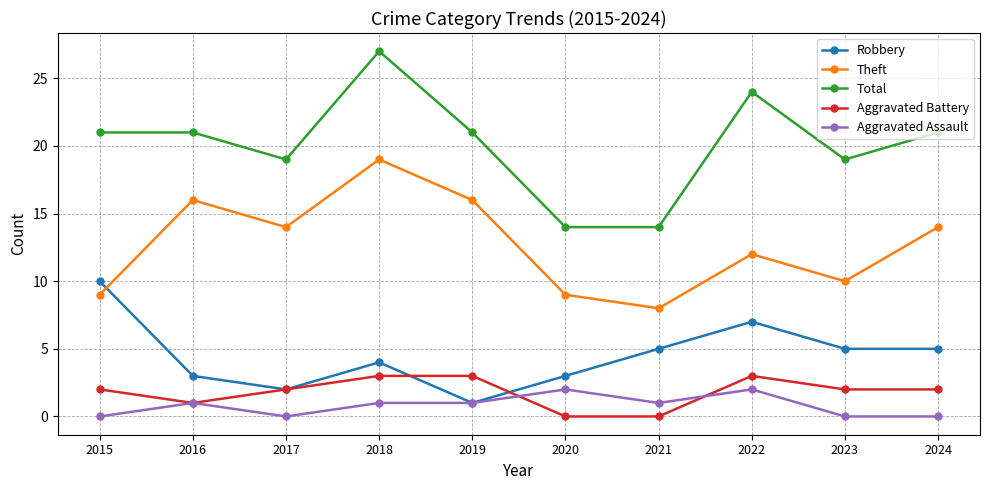

Does the chart have visible grid lines?

Yes